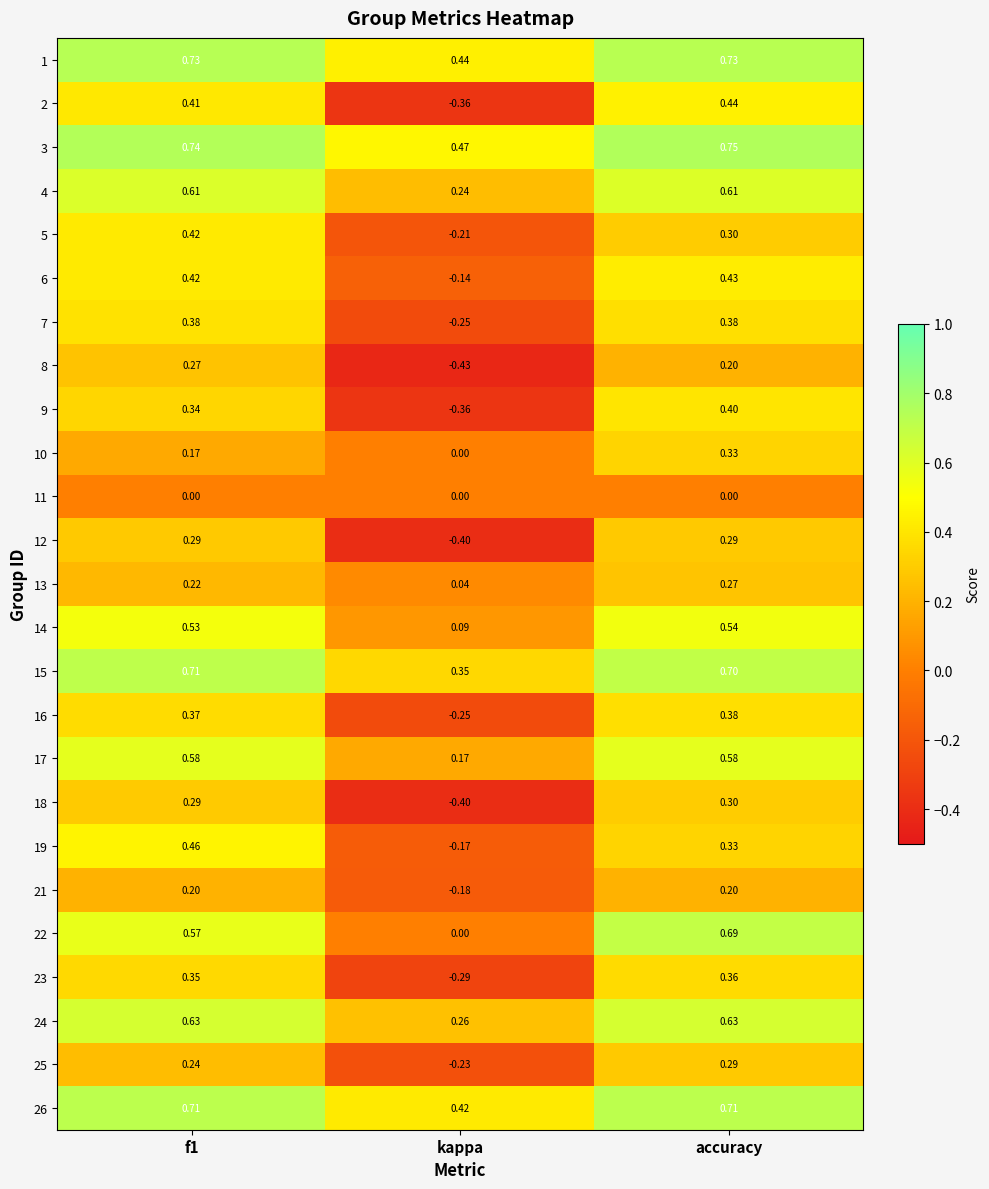

Where is 3 nearest to the value 0?

kappa